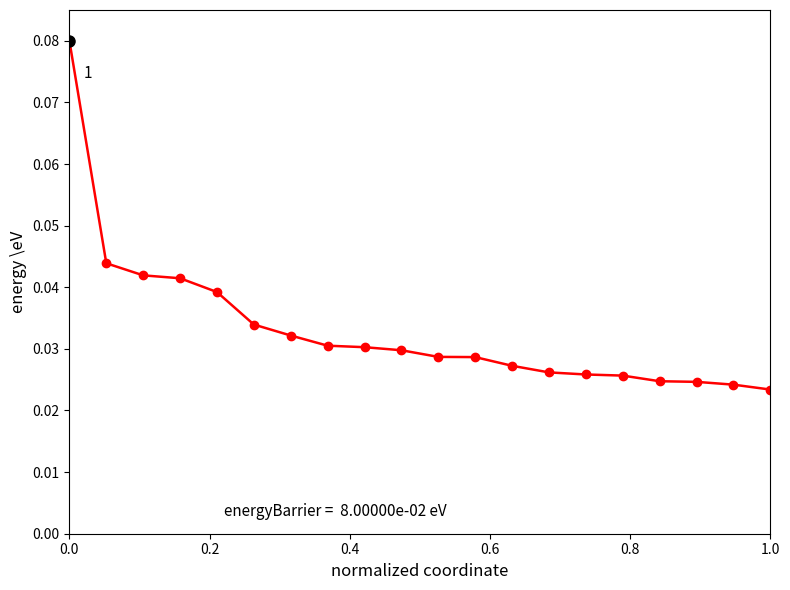

Count the values in the range 0 to 1.

20